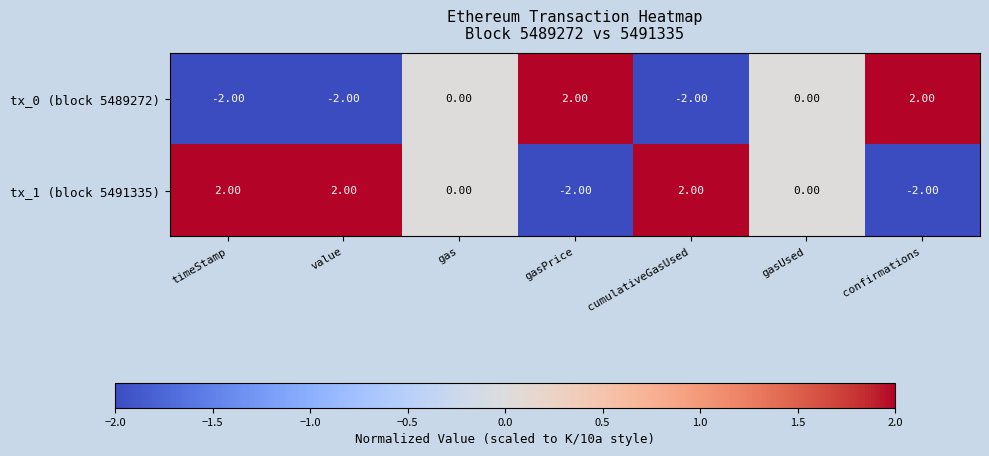

What is the smallest value displayed?

-2